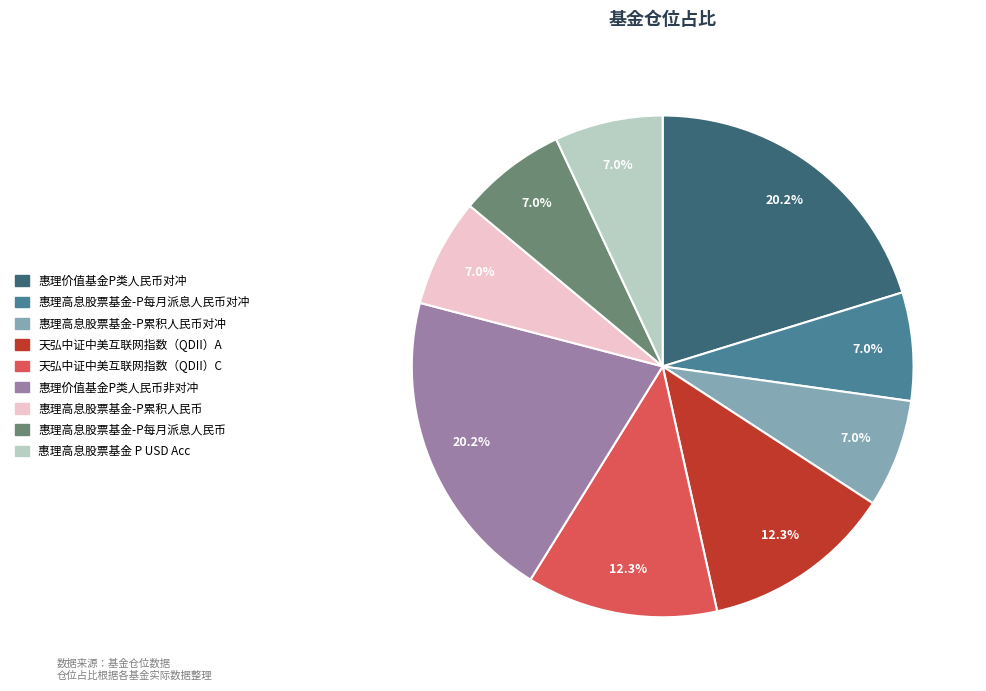

Which has a higher value, 惠理价值基金P类人民币非对冲 or 惠理高息股票基金 P USD Acc?

惠理价值基金P类人民币非对冲